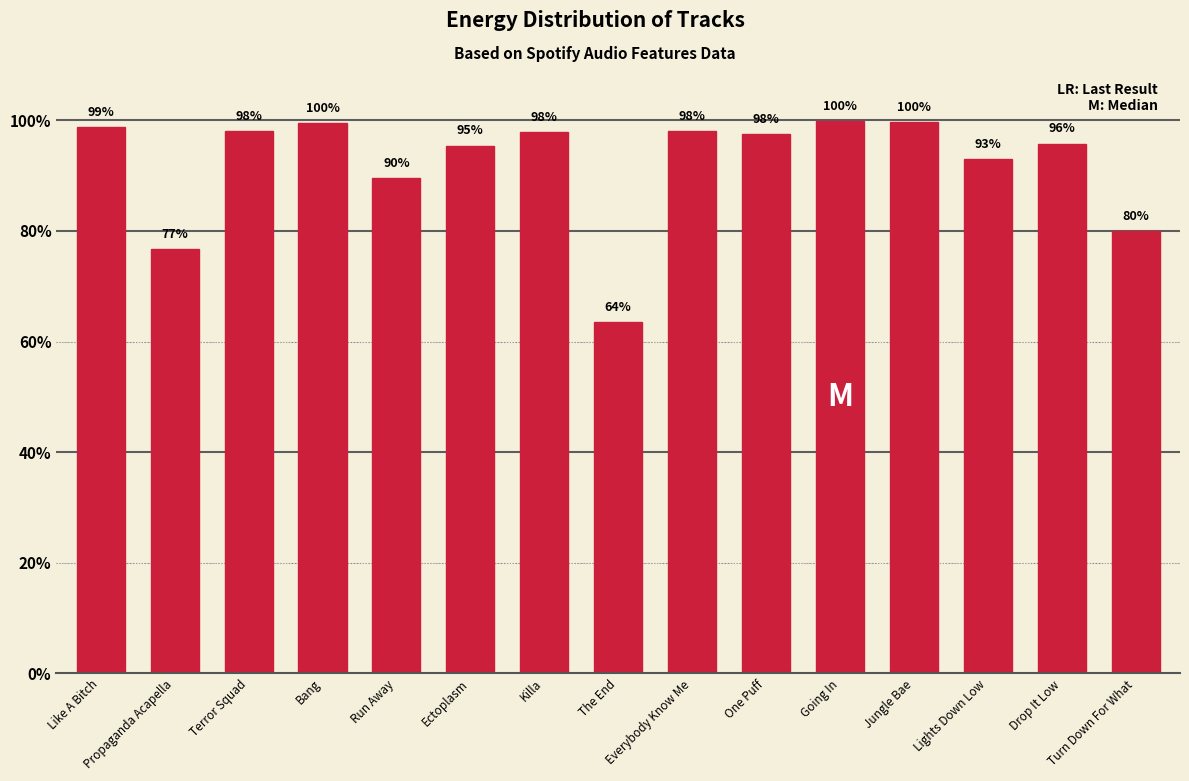

What is the difference between the maximum and minimum values?

0.4